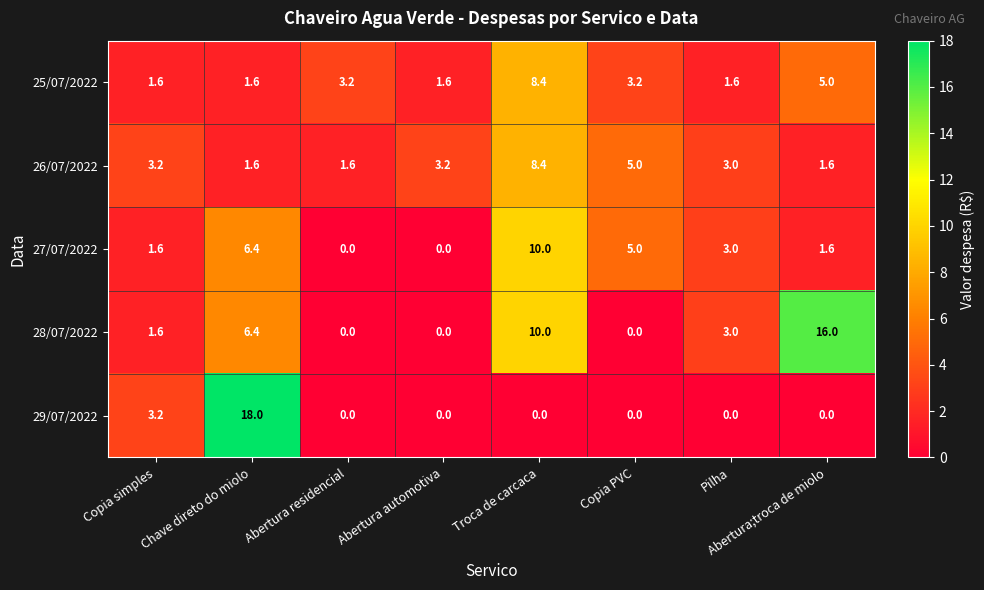

What is the difference between the second highest and minimum values in the 28/07/2022 series?

10.0